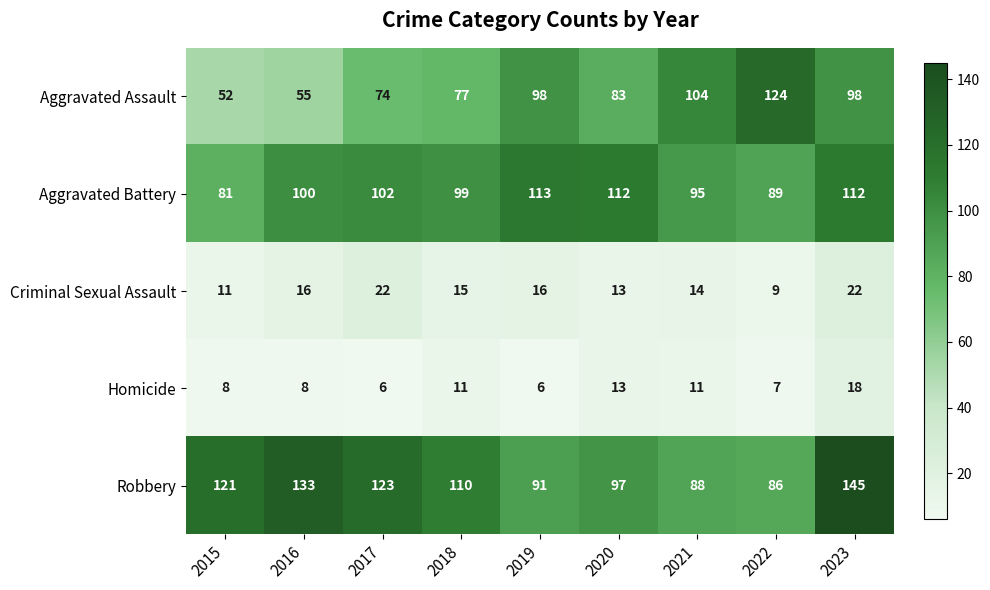

The value of Homicide at 2018 is 18. True or false?

False